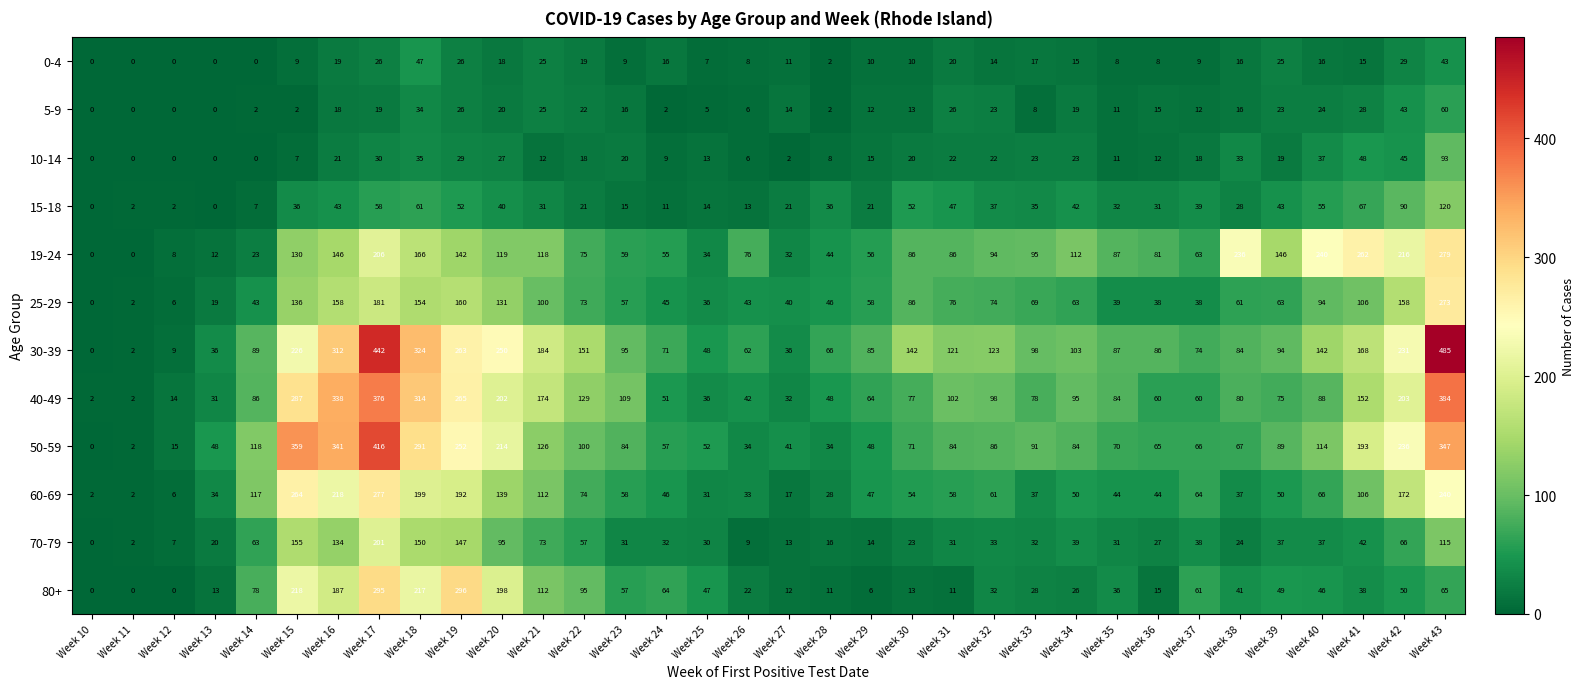

Which series has the largest range (max minus min)?

30-39